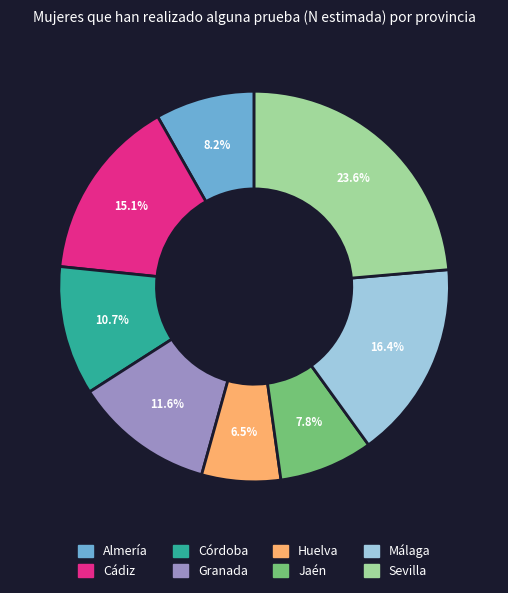

How many segments does this pie chart have?

8